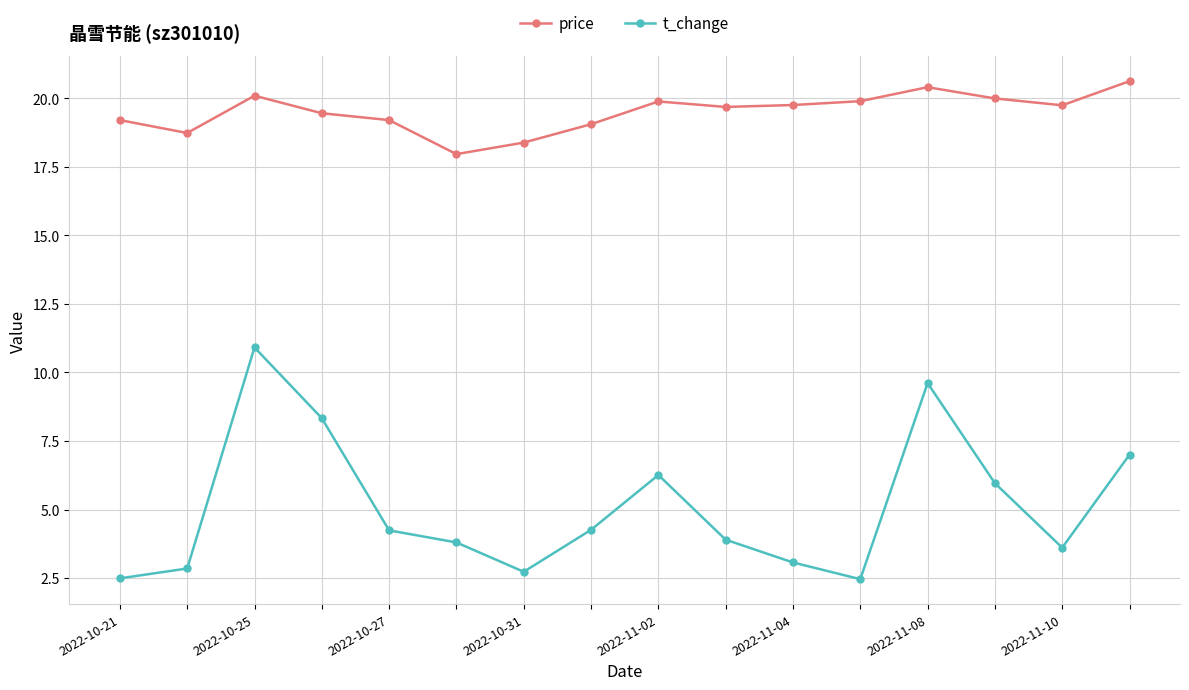

Rank the series by their average value, from highest to lowest.

price, t_change